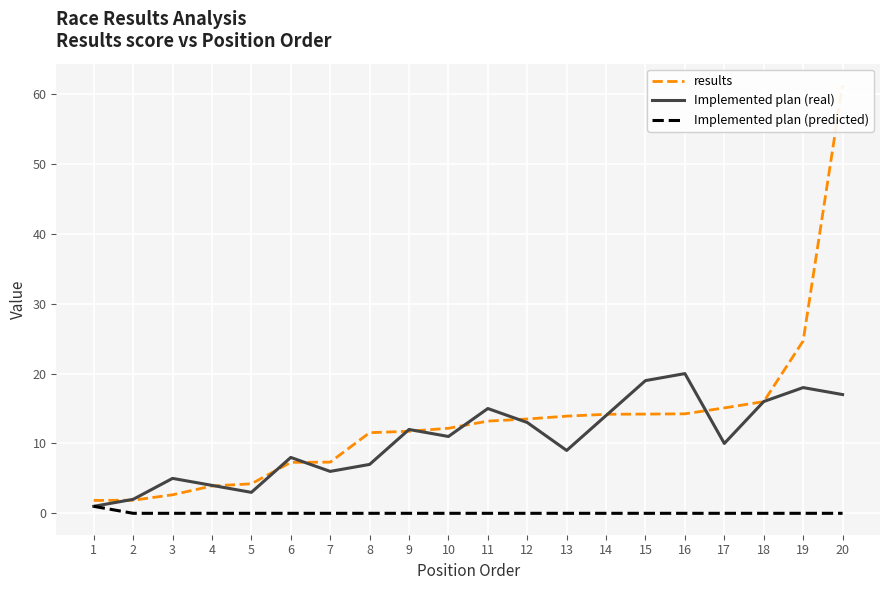

Is the value of results at 16 greater than the value of Implemented plan (real) at 15?

No